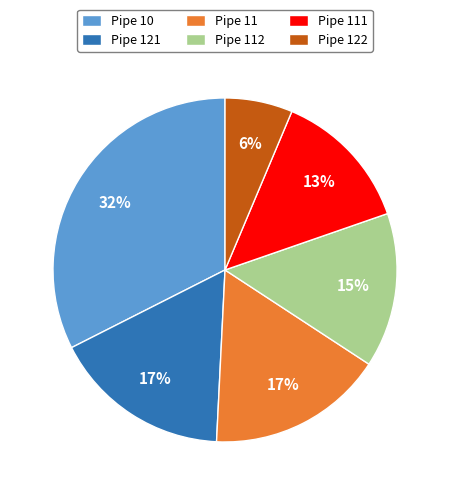

What is the smallest slice in the pie chart?

Pipe 122